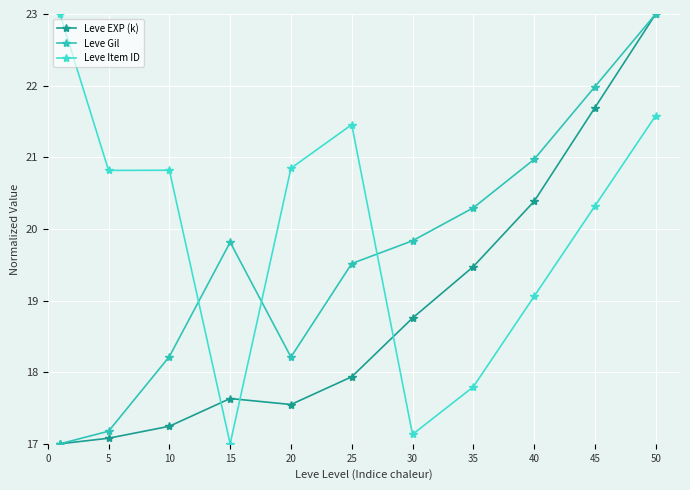

What is the minimum value for Leve EXP (k)?

17.0